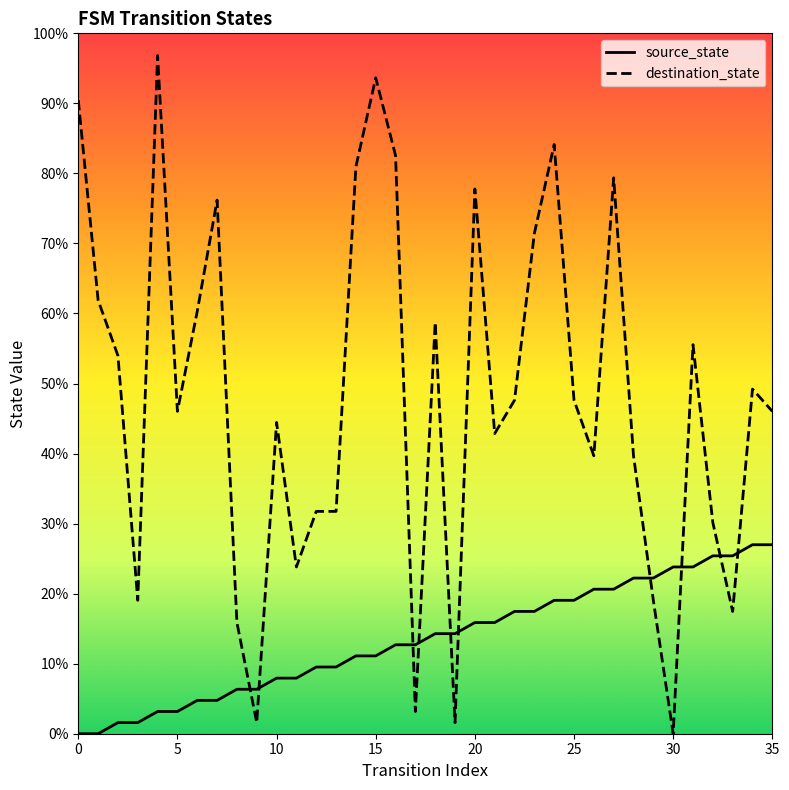

Which series has the widest spread of values?

destination_state